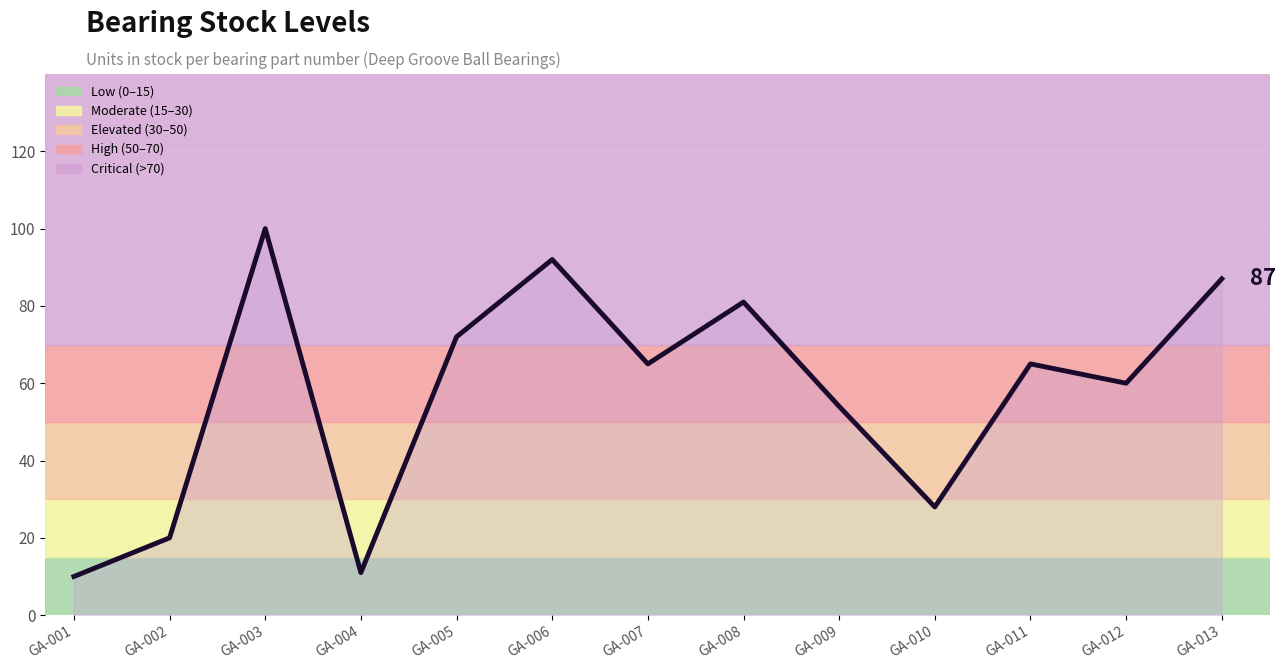

At which category does the data reach its first local valley?

GA-004